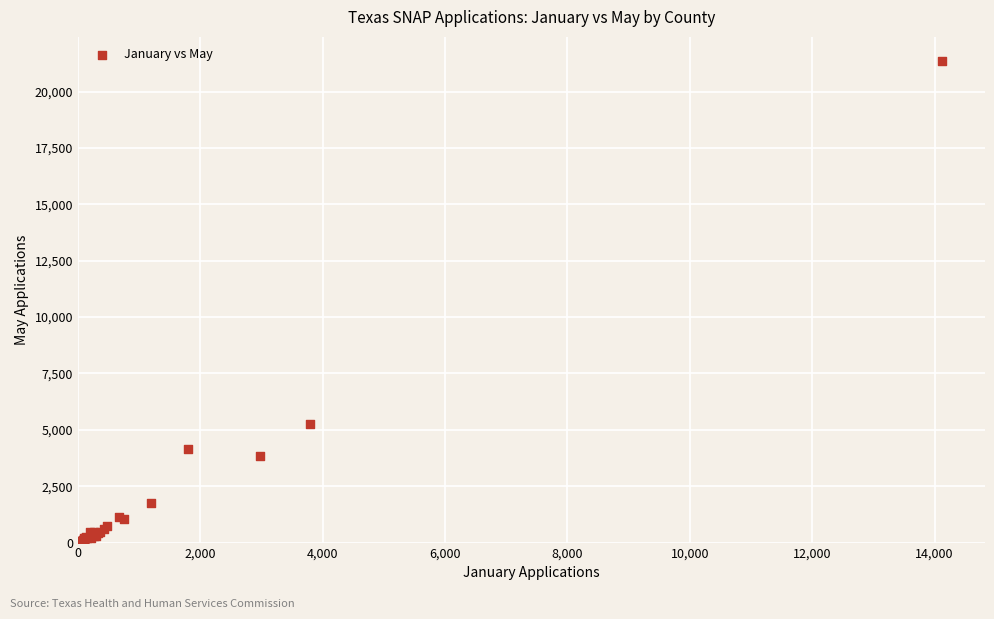

What Y value in the scatter plot is closest to 10681?

5277